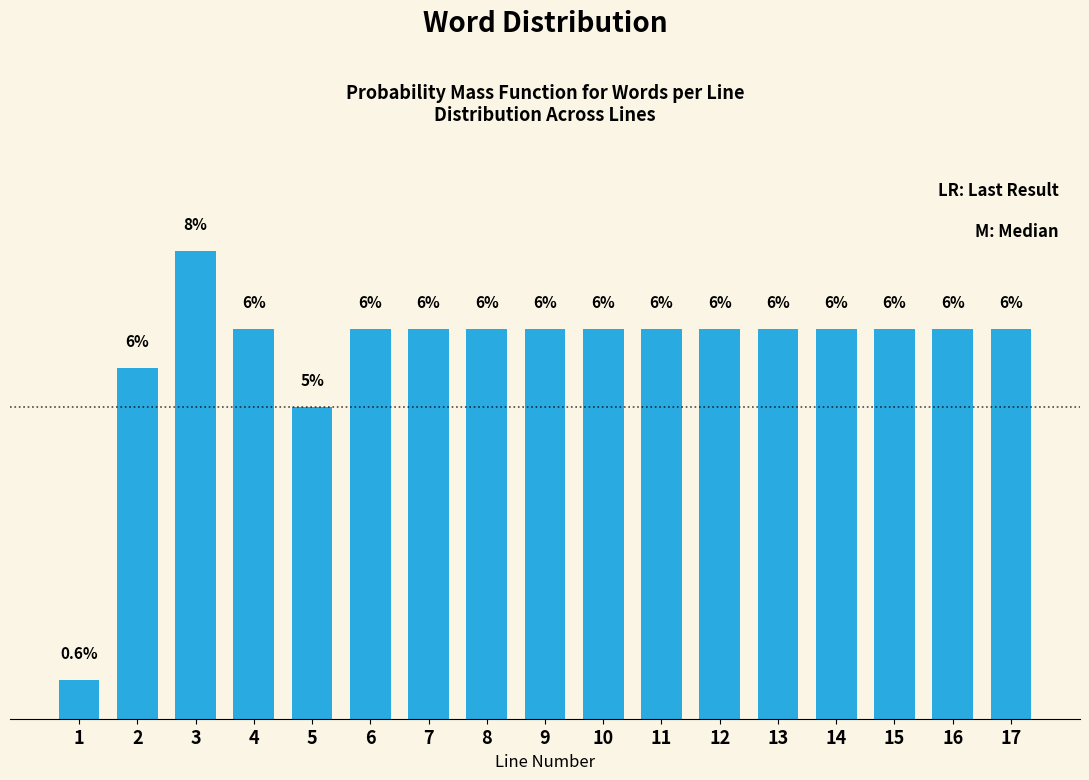

Does the chart contain any negative values?

No